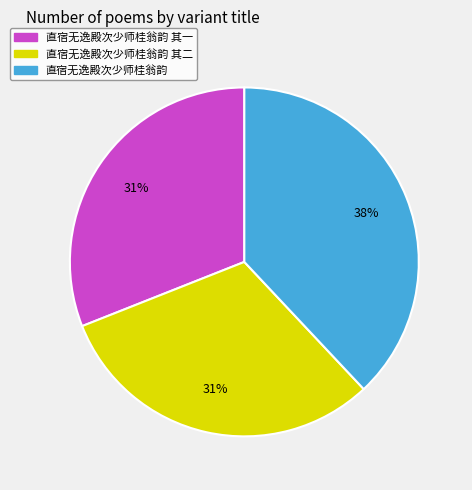

Which slice is the largest?

直宿无逸殿次少师桂翁韵